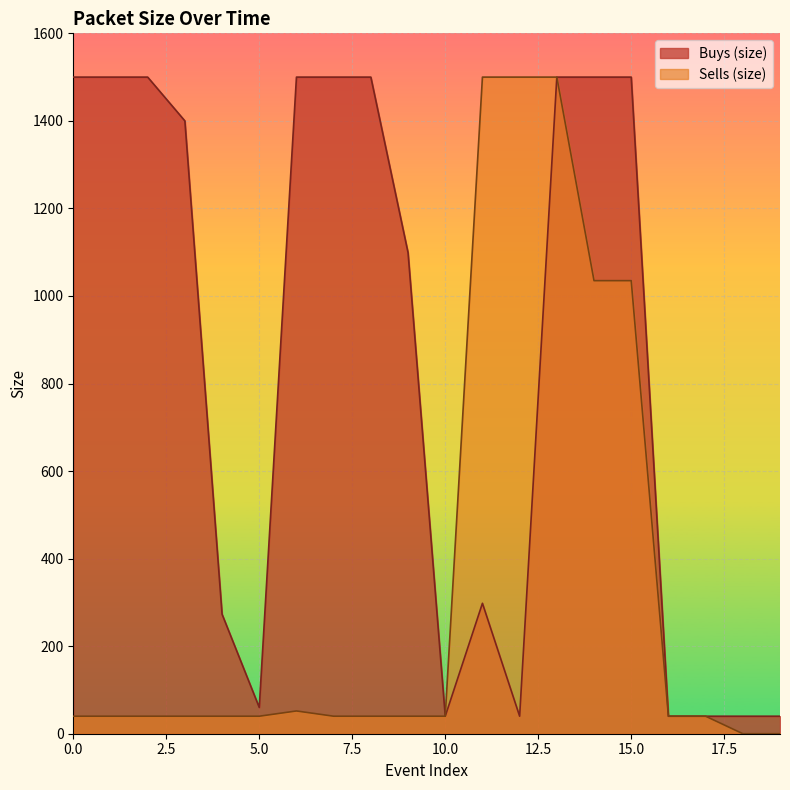

At which label does Sells (size) reach its peak?

11